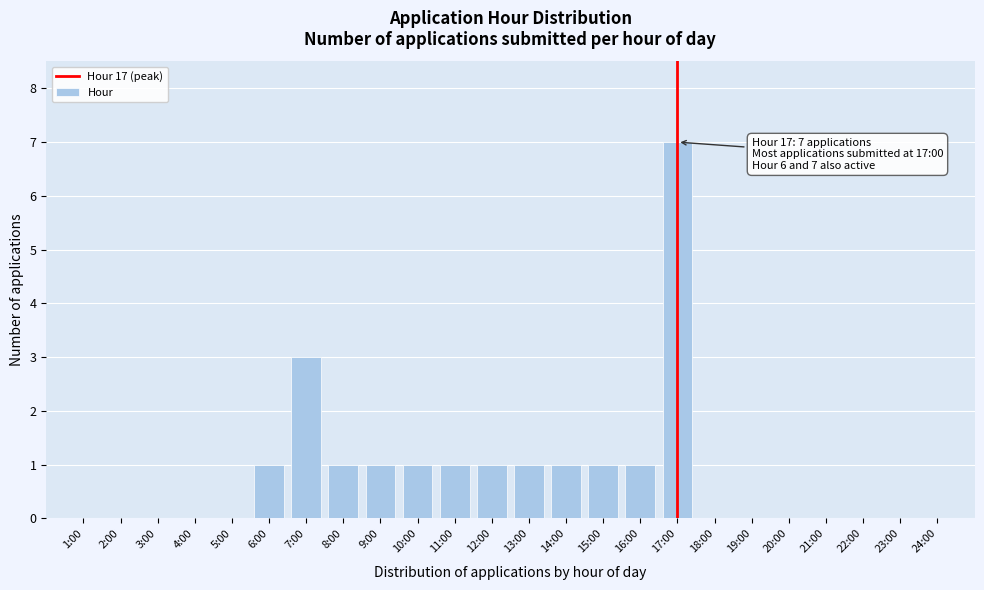

Reading left to right, transcribe all the data shown in this chart.

1:00=0	2:00=0	3:00=0	4:00=0	5:00=0	6:00=1	7:00=3	8:00=1	9:00=1	10:00=1	11:00=1	12:00=1	13:00=1	14:00=1	15:00=1	16:00=1	17:00=7	18:00=0	19:00=0	20:00=0	21:00=0	22:00=0	23:00=0	24:00=0